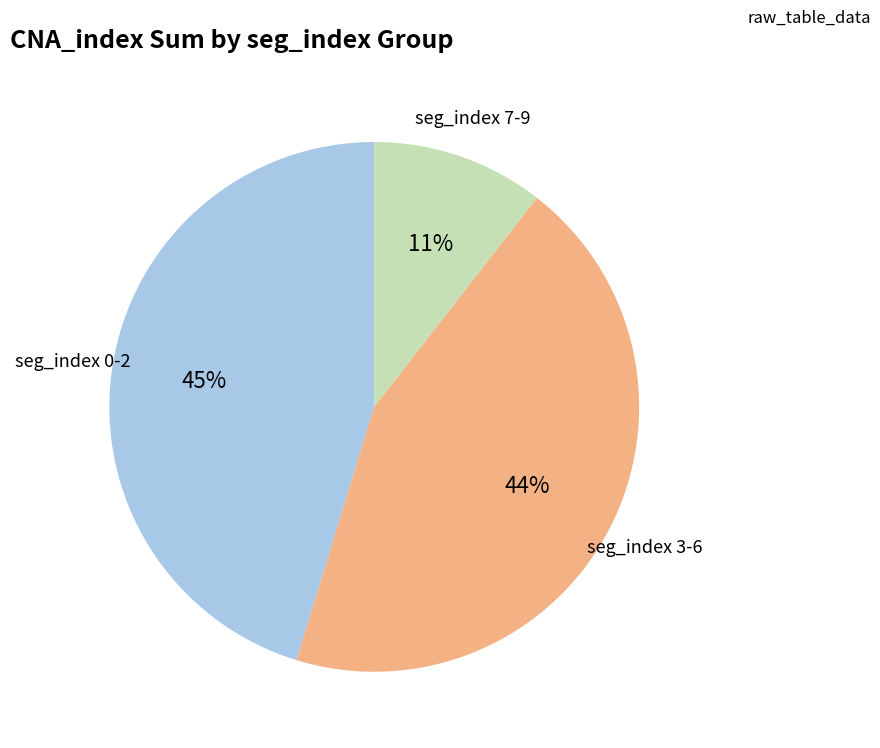

To the nearest percent, what is the average slice percentage?

33%